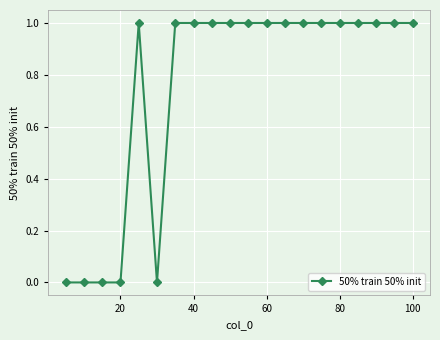

True or false: there are more than 0 points higher than both neighbors.

True